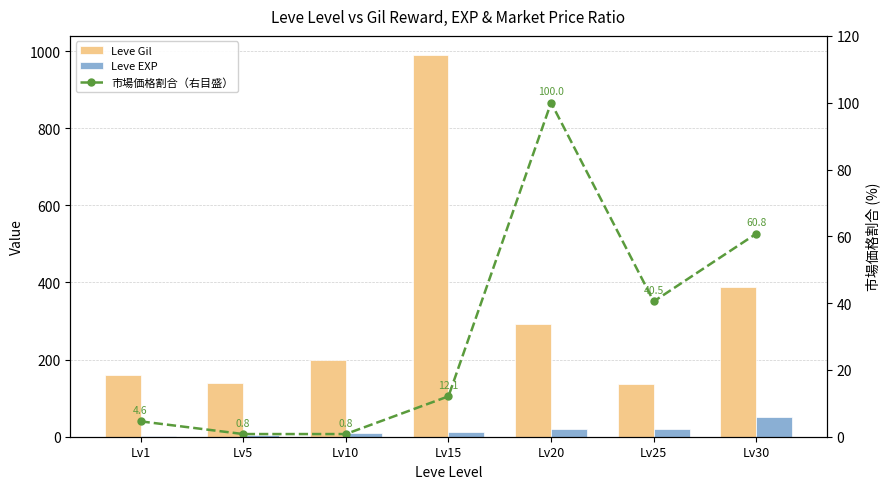

What are all the series names shown in the legend?

Leve Gil, Leve EXP, 市場価格割合（右目盛）